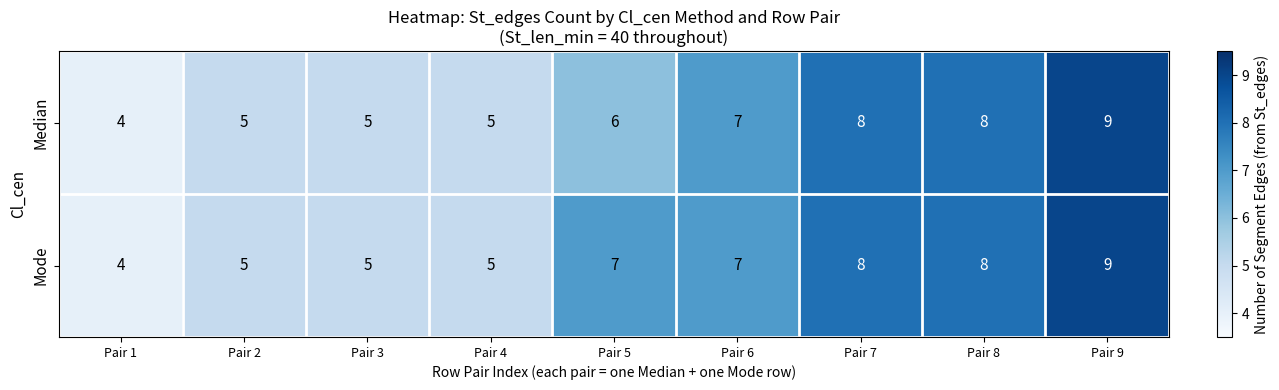

At which category does the chart reach its minimum across all series?

Pair 1